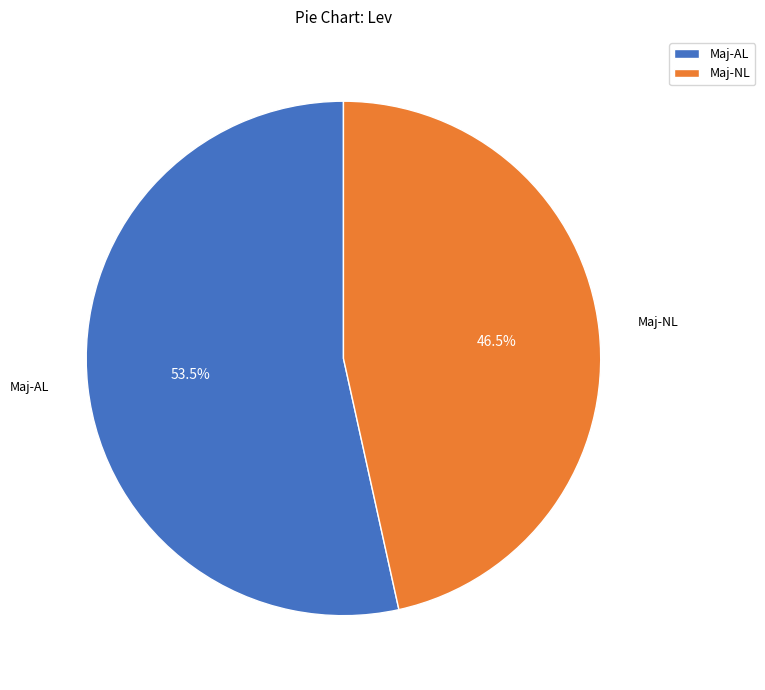

Which has a higher value, Maj-NL or Maj-AL?

Maj-AL